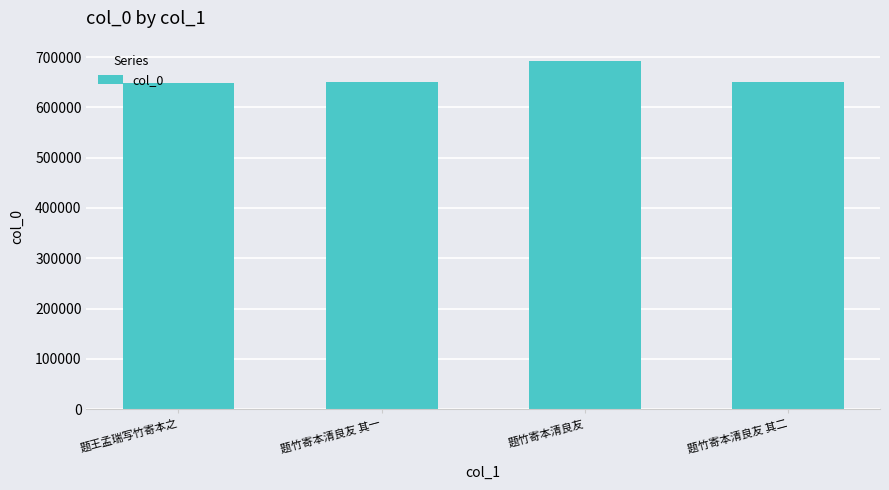

Does the chart contain stacked bars?

No